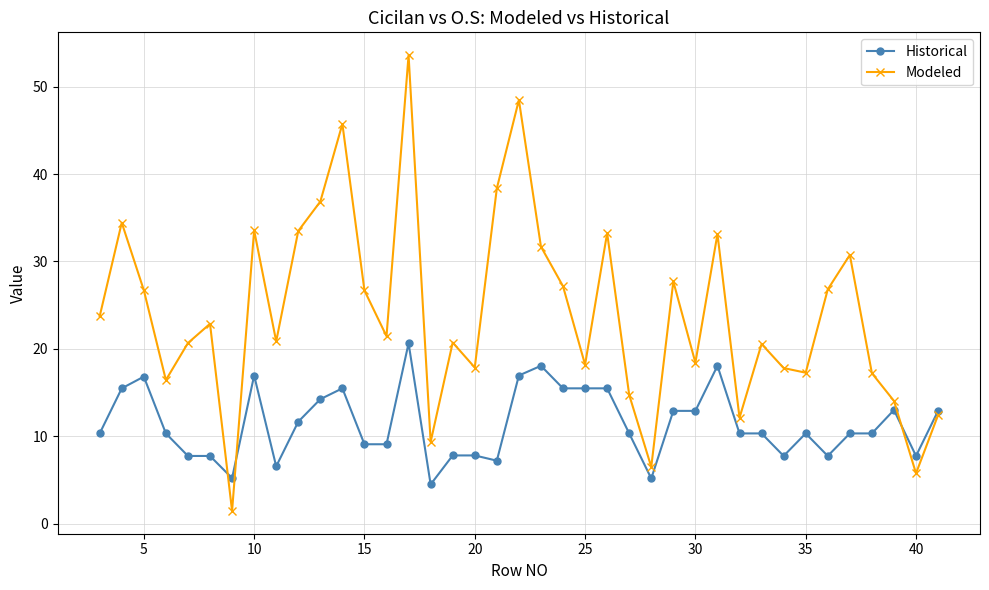

How many data points in Historical are above 10?

25